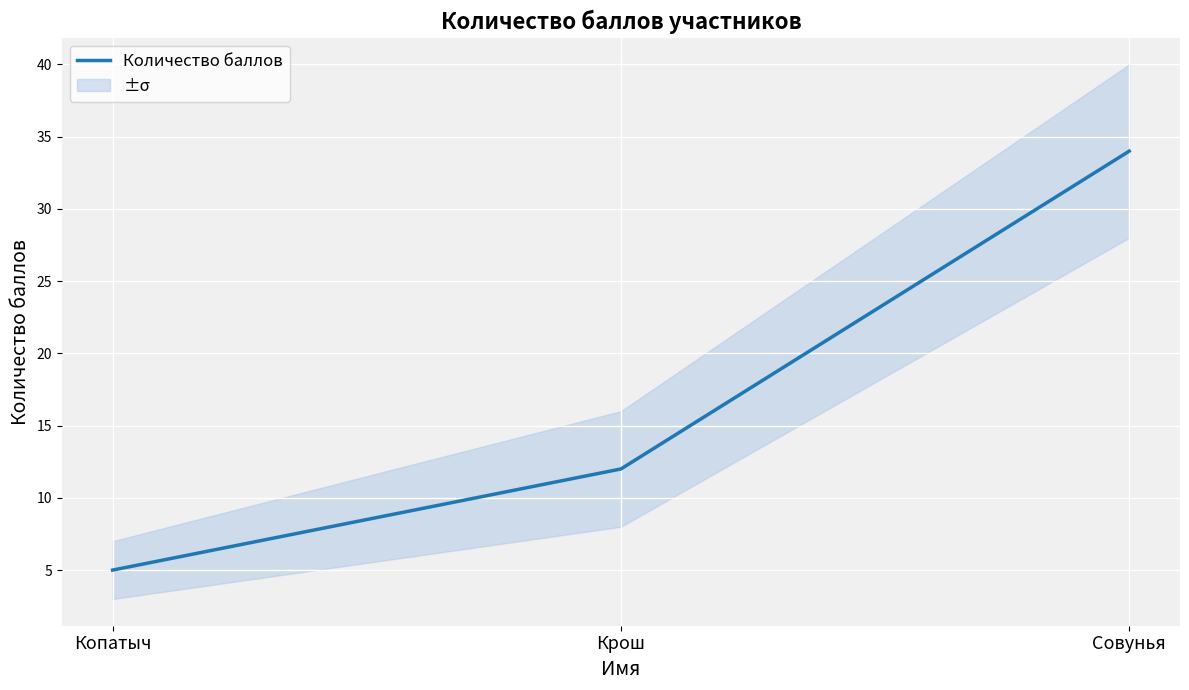

Reading left to right, what are all the values shown in this chart?

Копатыч=5	Крош=12	Совунья=34